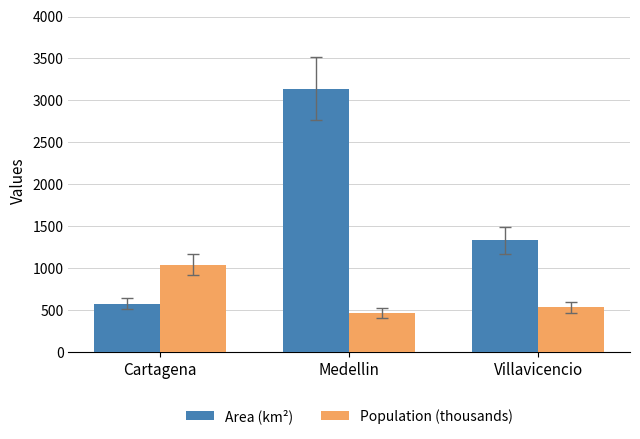

What is the highest value of the Population (thousands) series?

1036.4